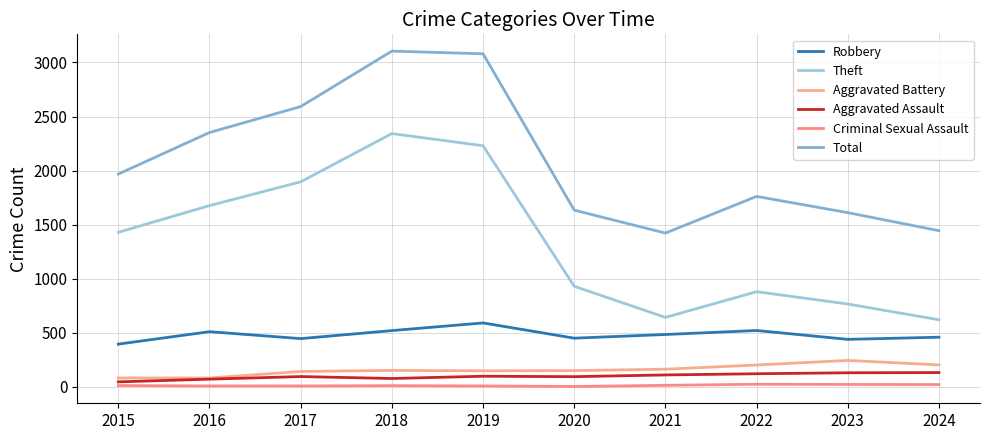

True or false: Robbery and Theft cross at least once.

False